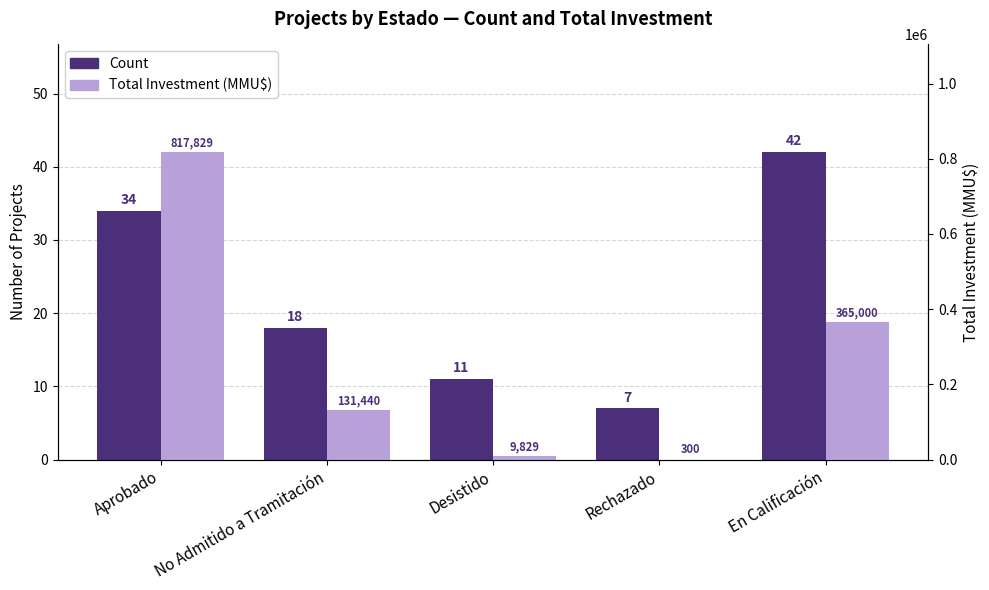

How many data points in Count are above 18?

2